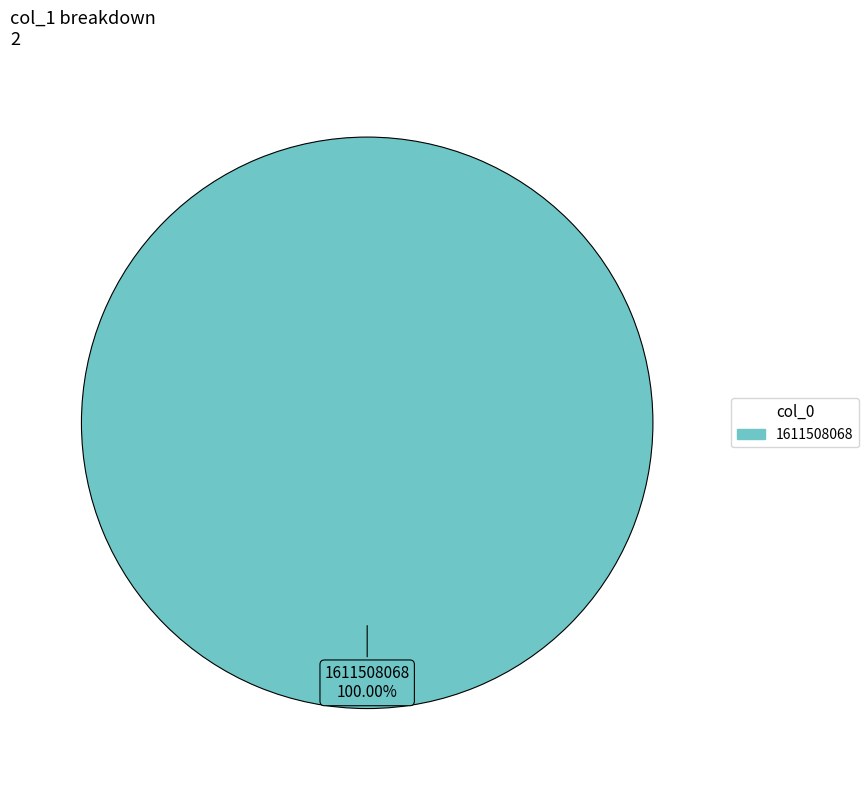

Is there any slice that represents more than half of the pie?

Yes